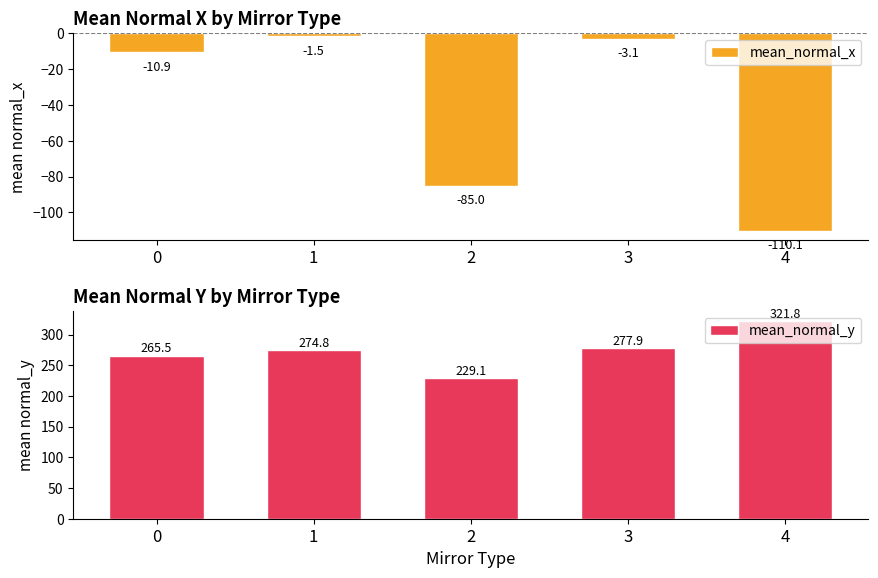

At which label does mean_normal_x first exceed -10?

1